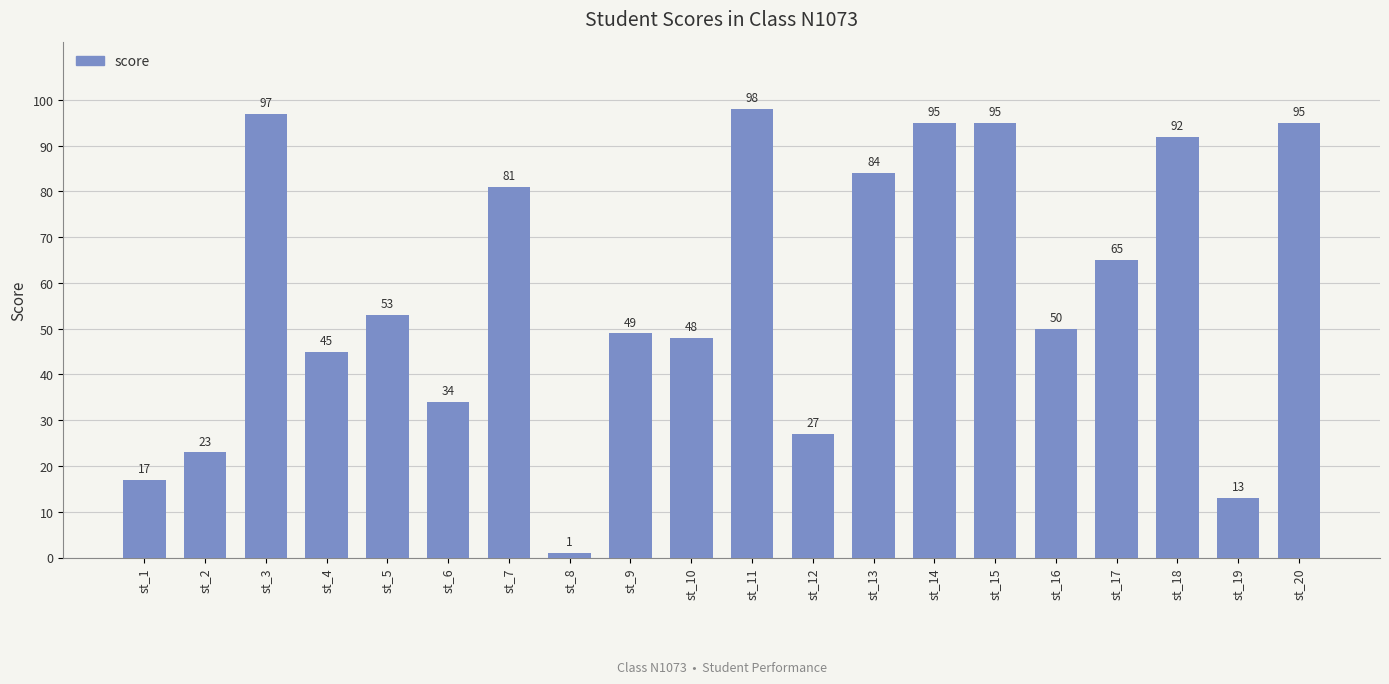

True or false: the data shows 141 at st_18.

False